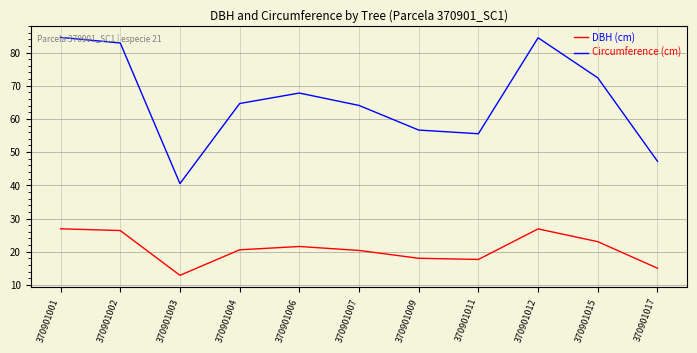

Between 370901002 and 370901017, which series saw the biggest shift?

Circumference (cm)